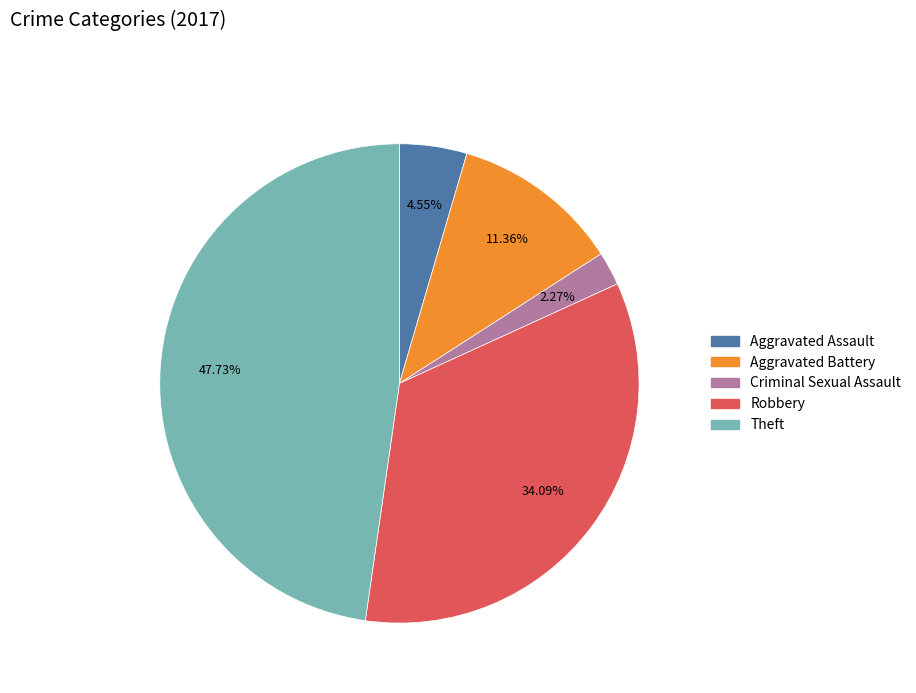

Is there any slice that represents more than half of the pie?

No